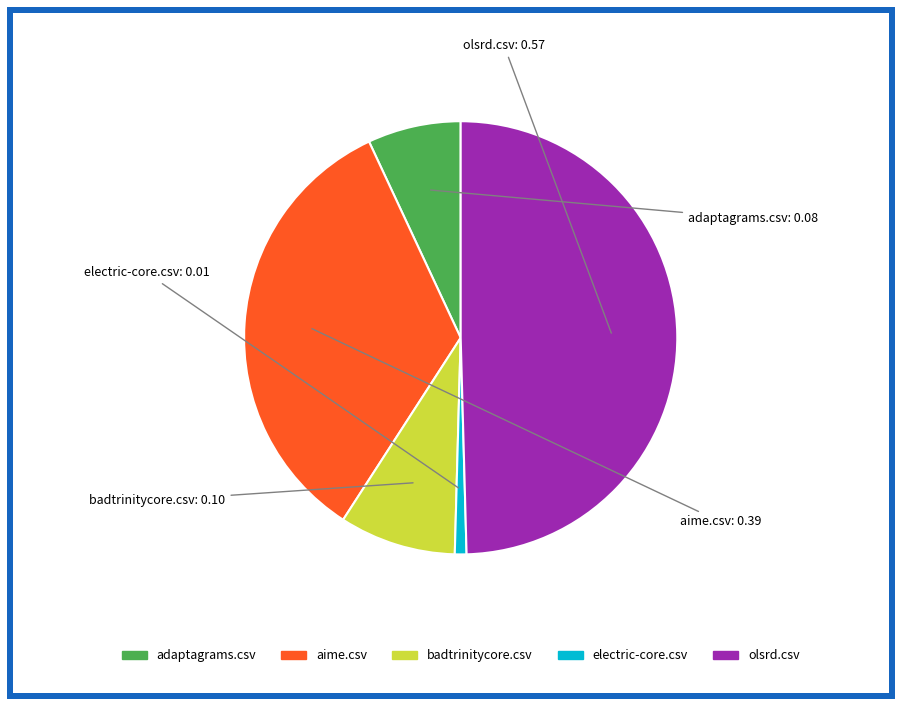

True or false: adaptagrams.csv accounts for 1% of the total.

False